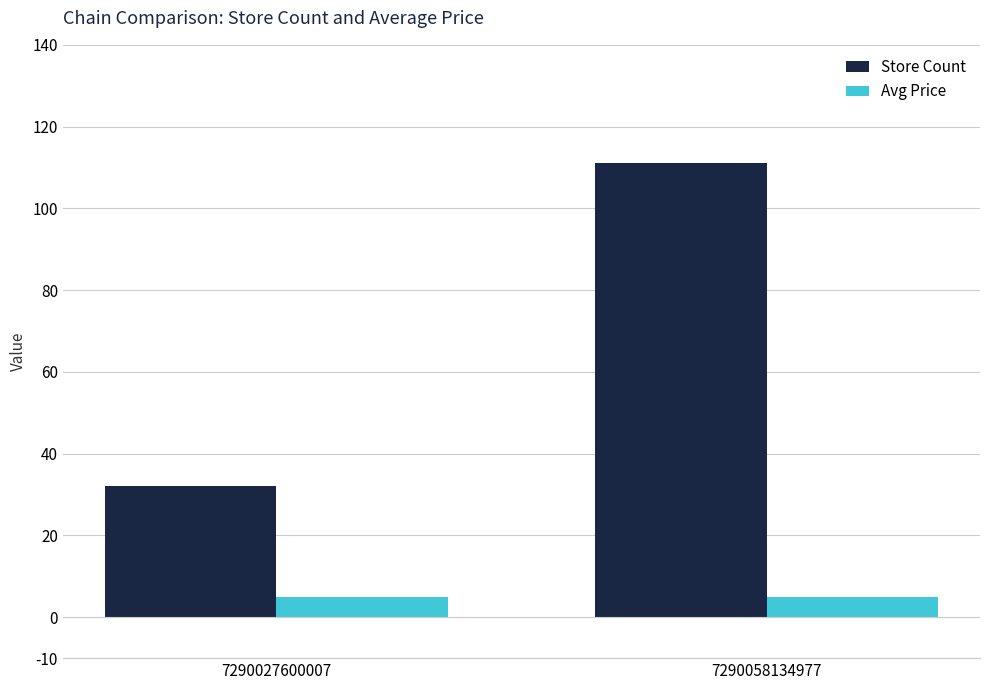

How many values in the Store Count series are below 111?

1